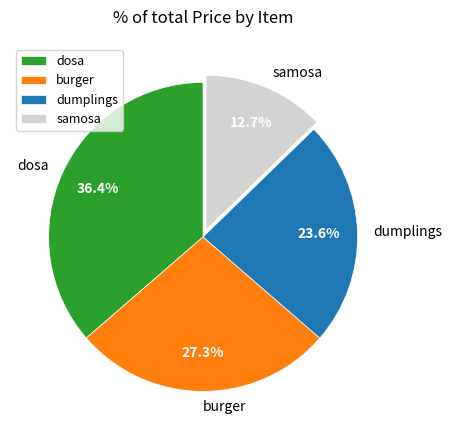

Between dumplings and burger, which is larger?

burger